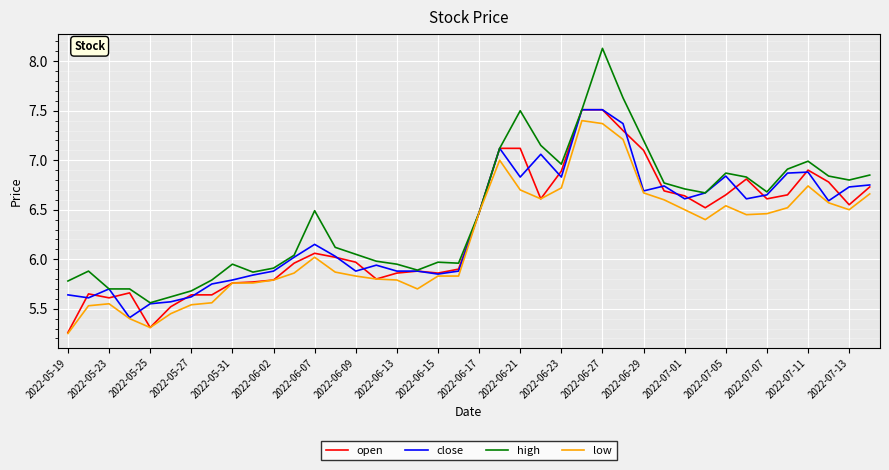

Which series has the largest total across all categories?

high